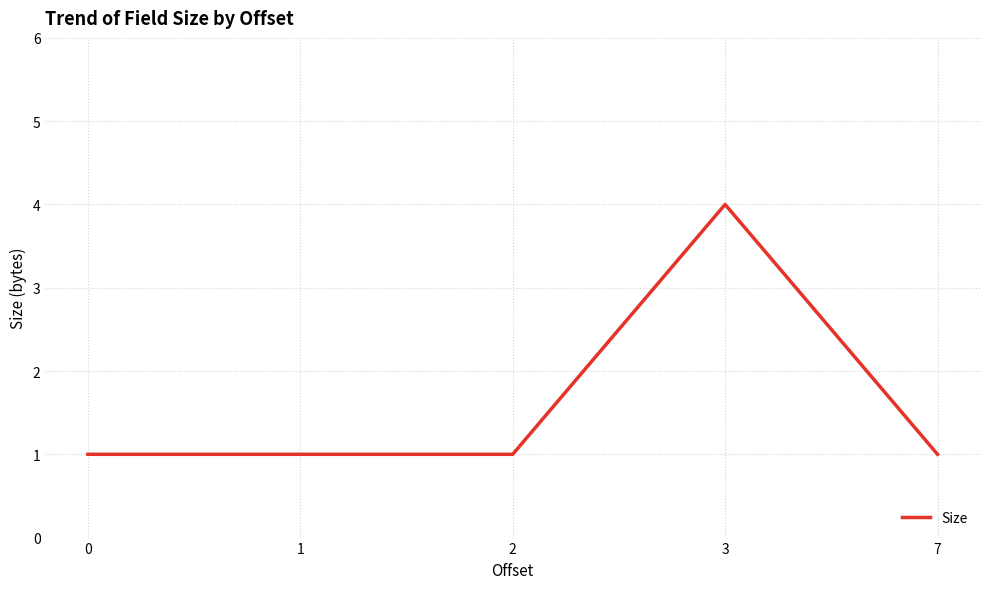

Approximately how many times larger is the value at 2 compared to 0?

1.0